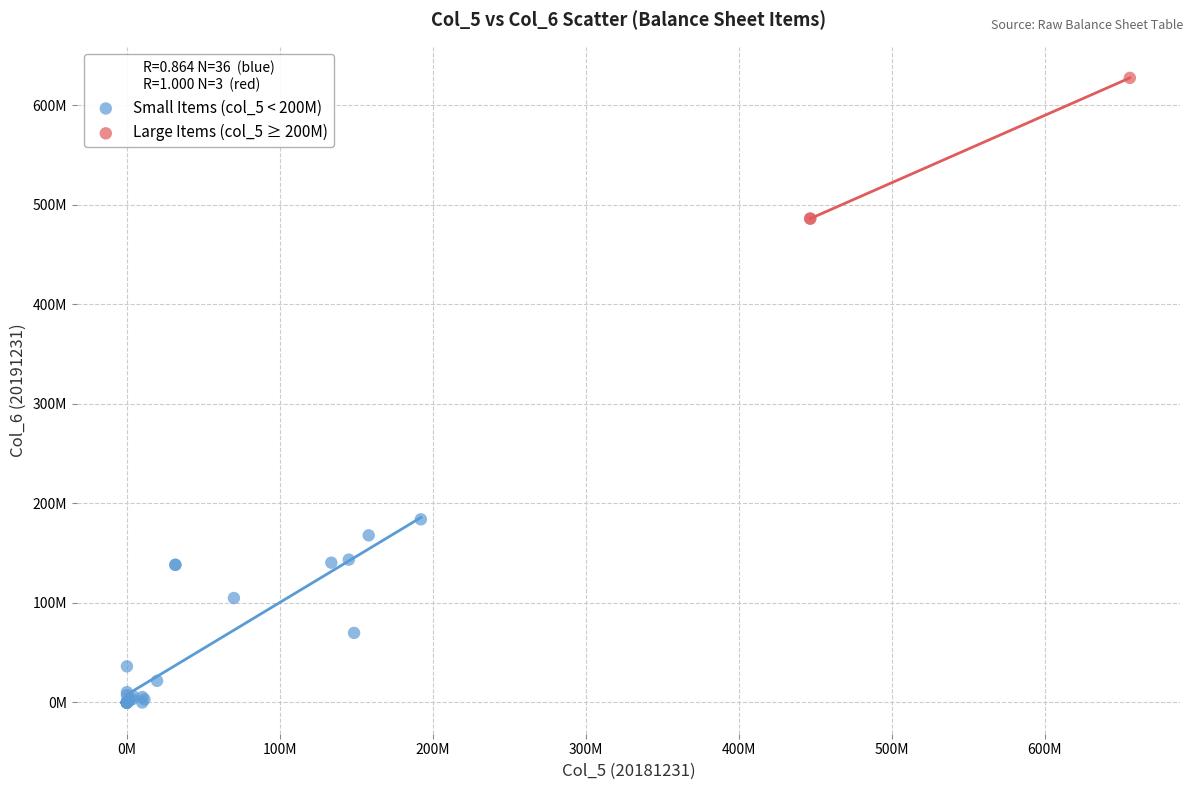

Which series contains the highest Y value?

Large Items (col_5 ≥ 200M)